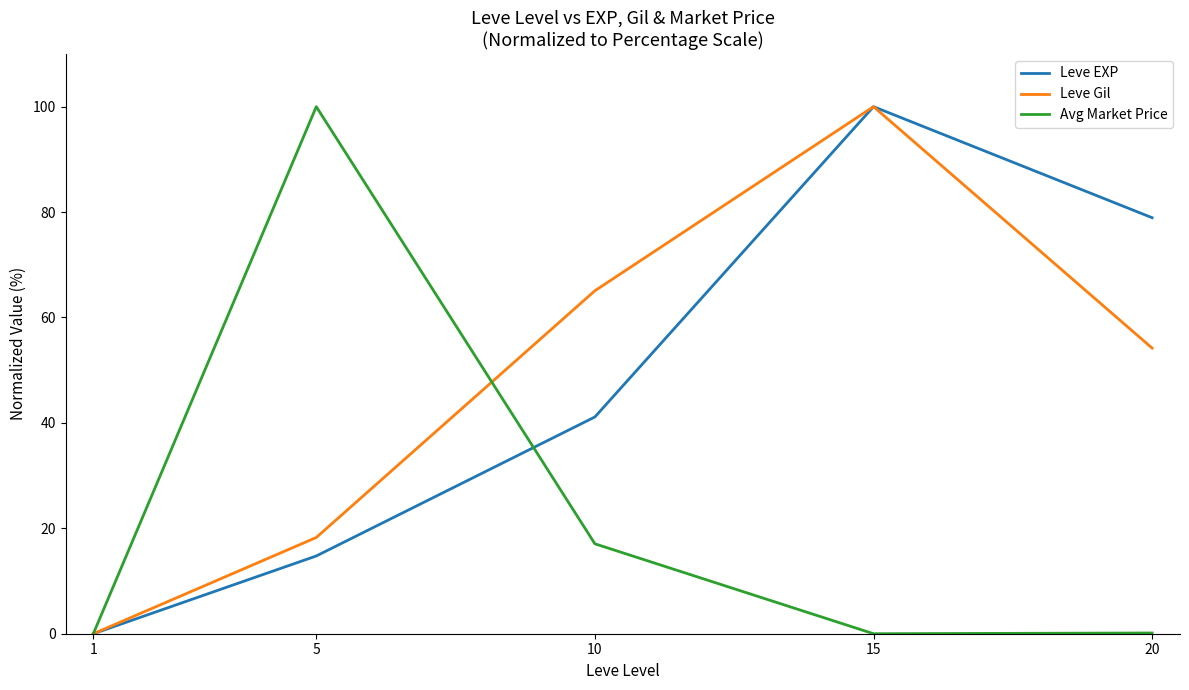

In Leve Gil, how many points are higher than both neighbors (excluding endpoints)?

1